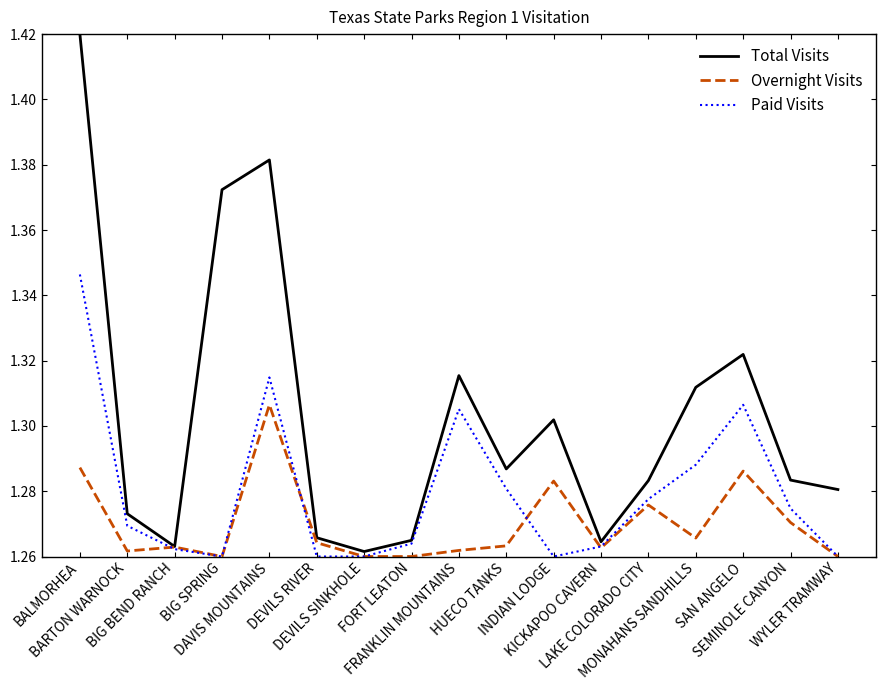

True or false: Total Visits has a value of 1.7 at DEVILS SINKHOLE.

False